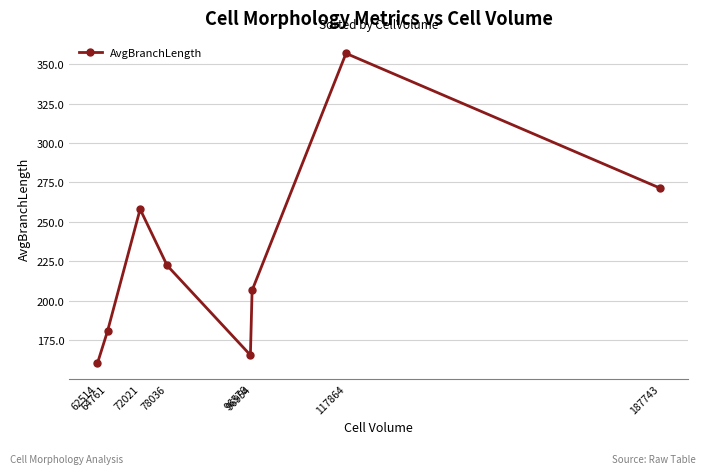

At which category does the data reach its first local peak?

72021